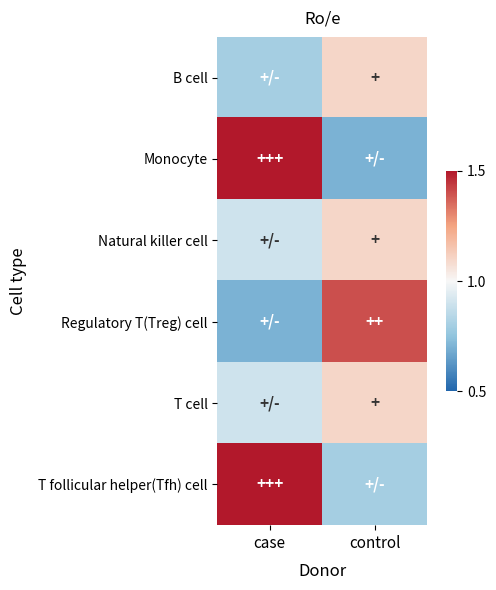

Which label corresponds to the smallest value in the chart?

control